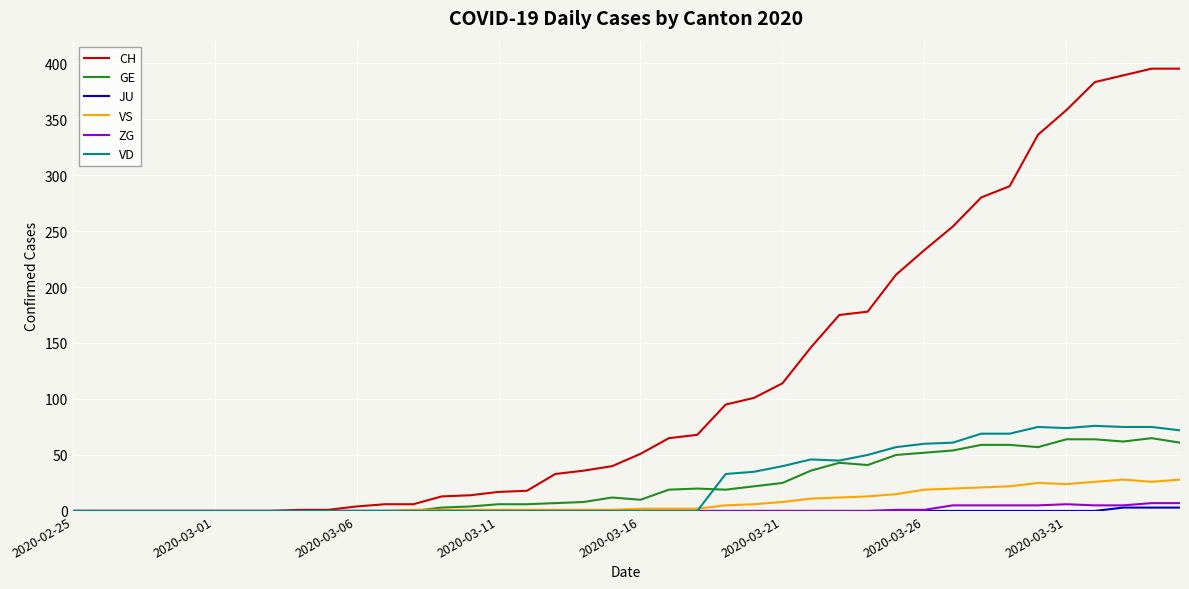

Which series has the largest total across all categories?

CH